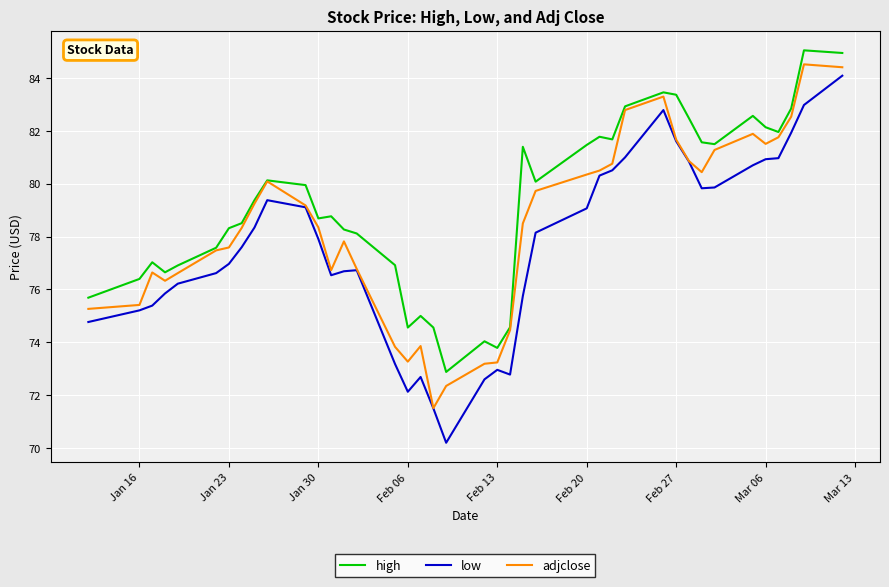

What is the minimum value shown in the chart?

70.2